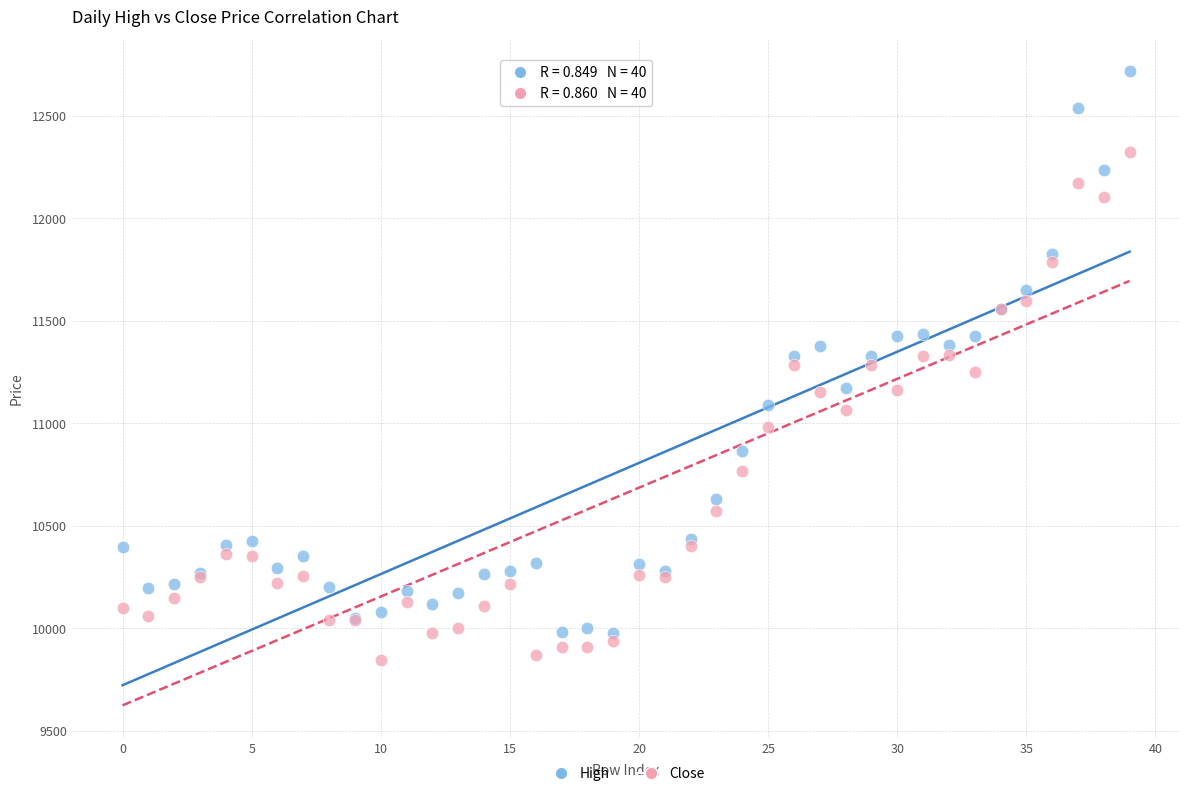

Which series reaches the maximum Y coordinate?

High